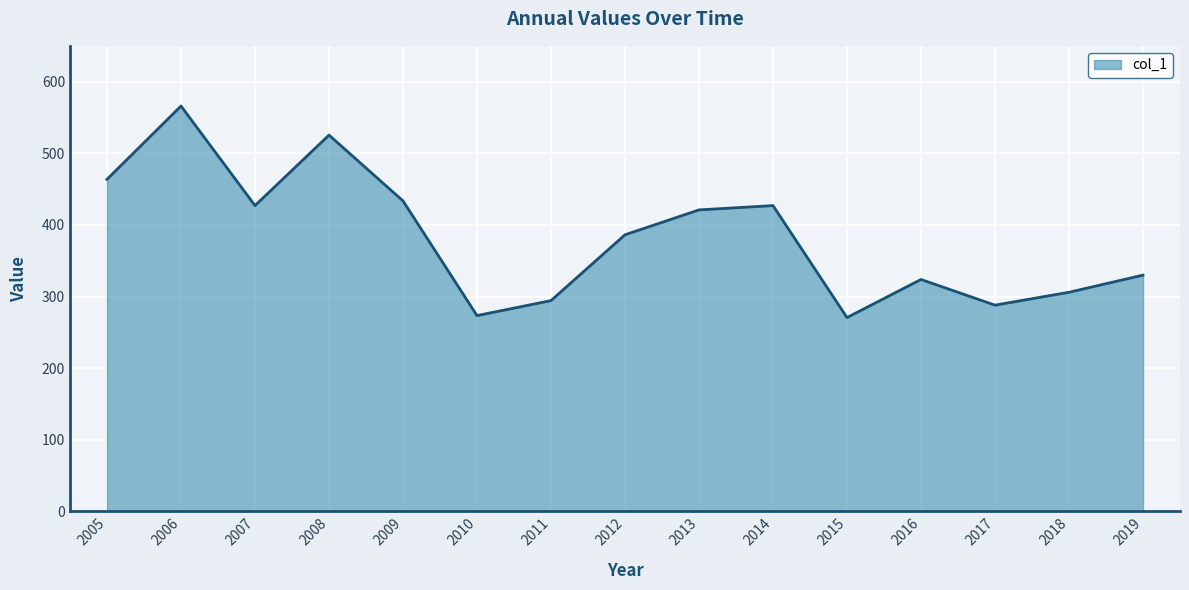

What is the greatest value displayed?

566.0